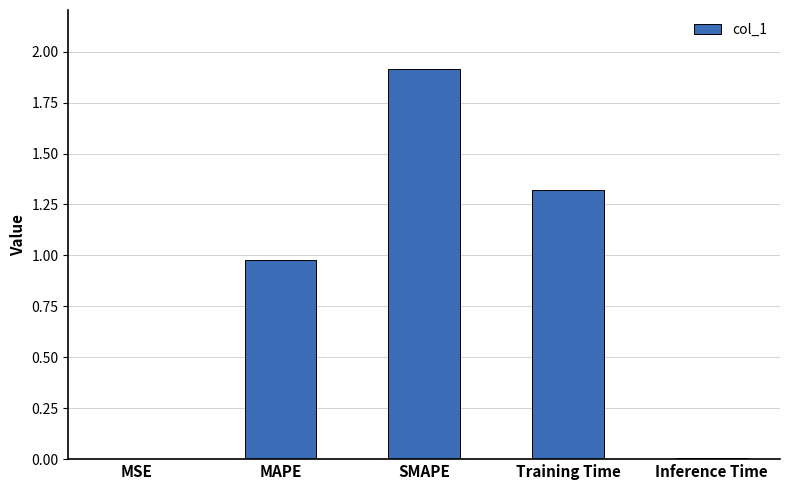

Read the value at SMAPE.

1.9